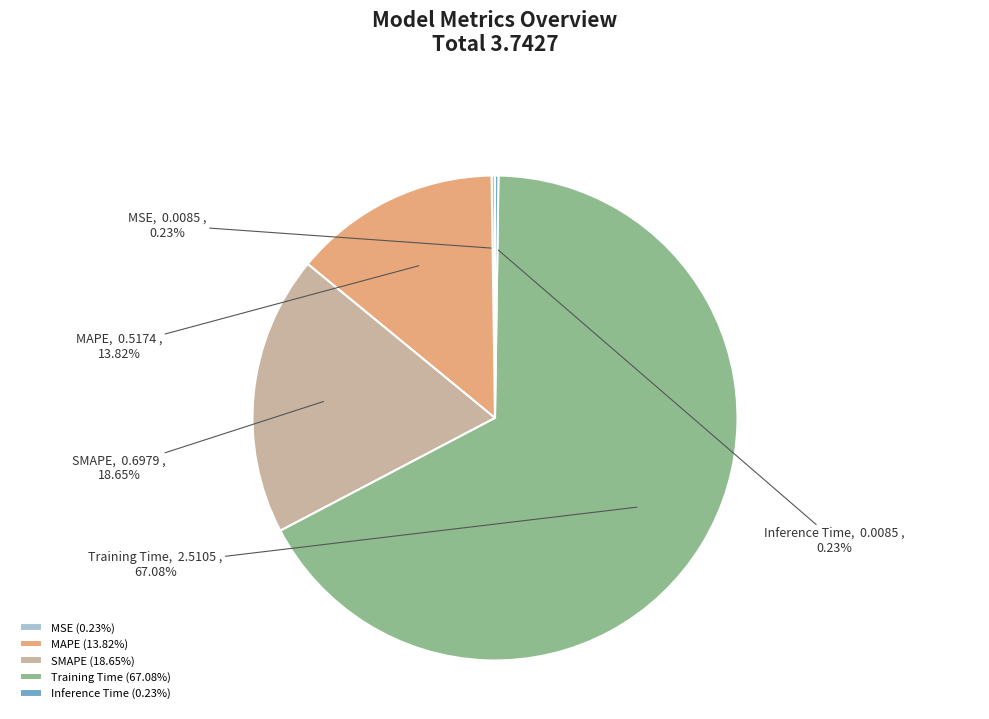

To the nearest percent, what is the difference between the SMAPE and MSE slice percentages?

18%